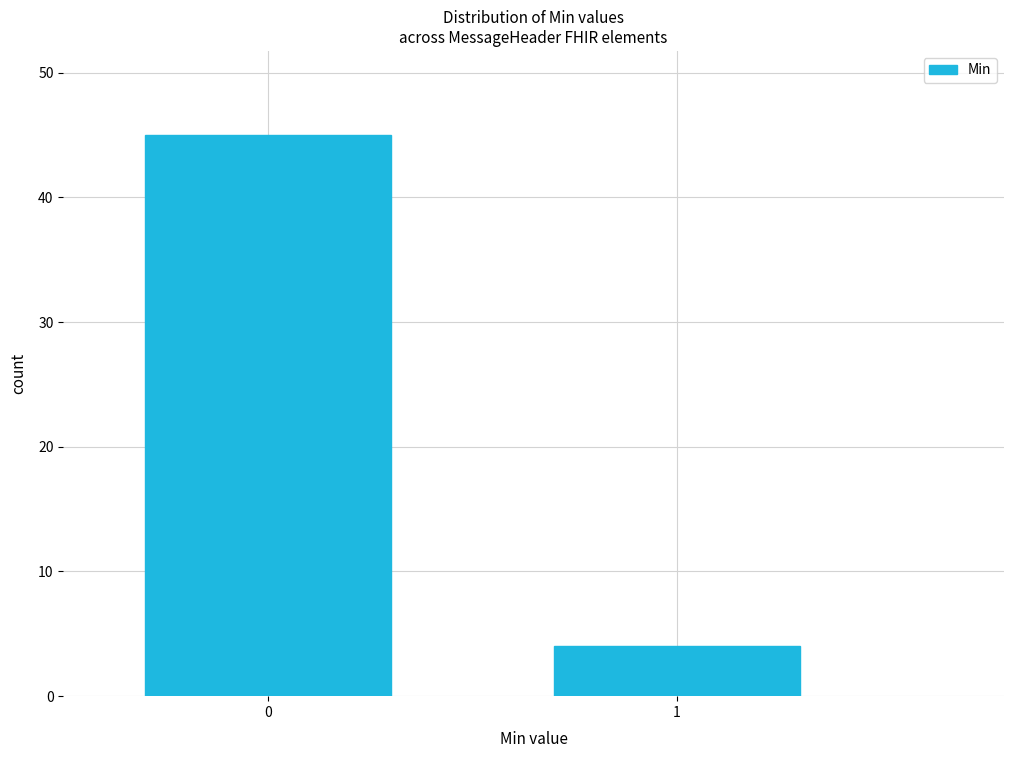

Reading right to left, list all the values displayed in this chart.

4	45